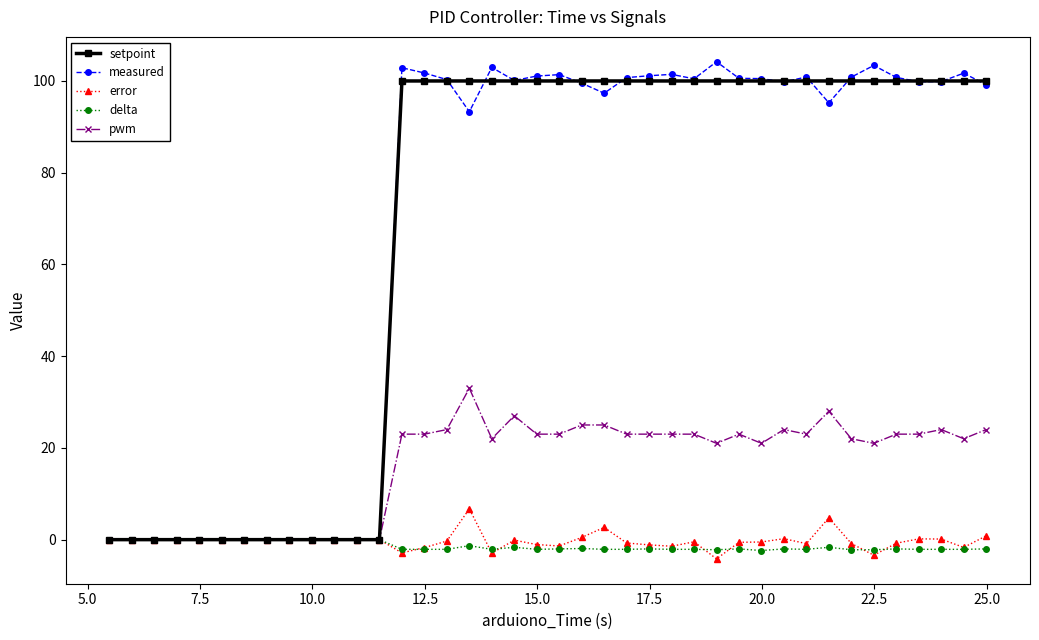

What is the greatest value displayed?

104.2